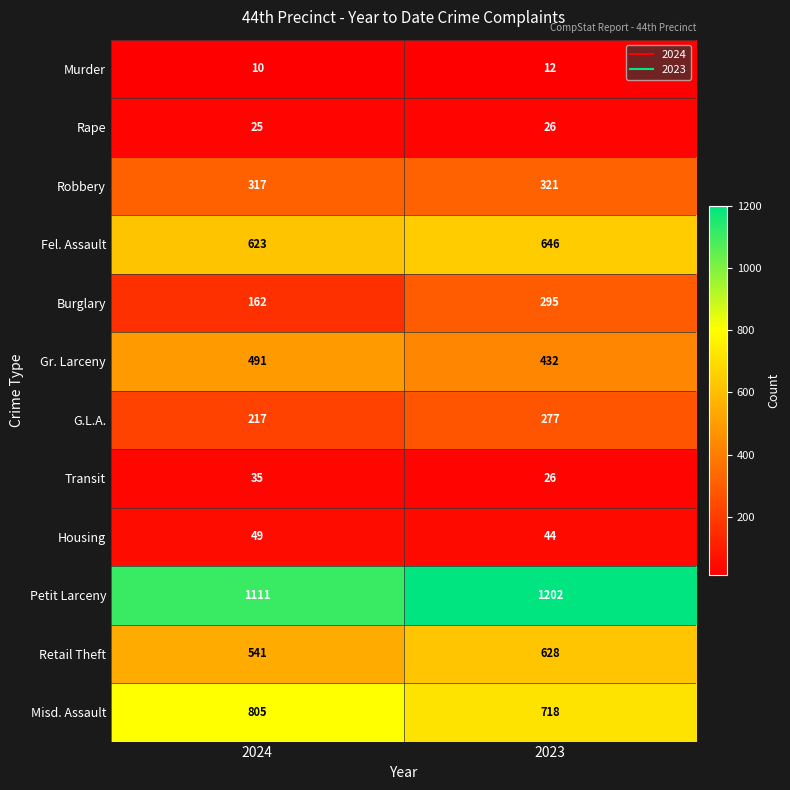

What is the difference between the Gr. Larceny values at 2023 and 2024?

59